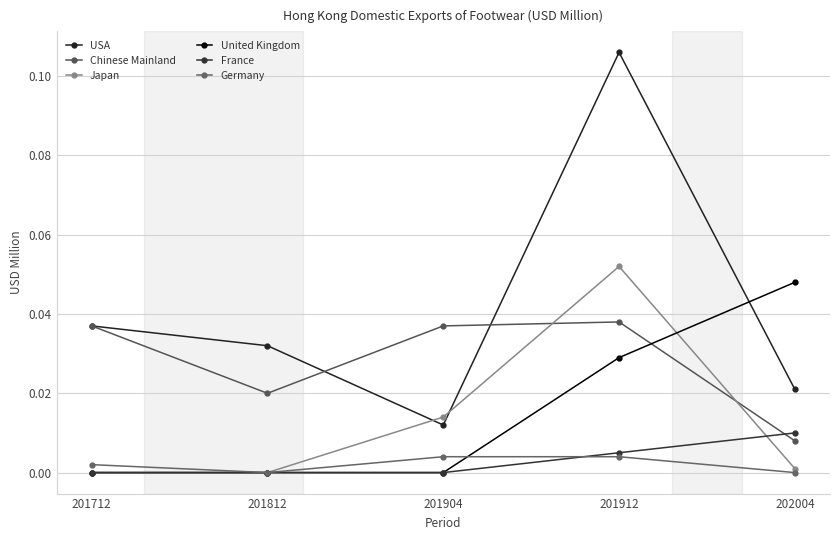

Count the number of data series in this chart.

6